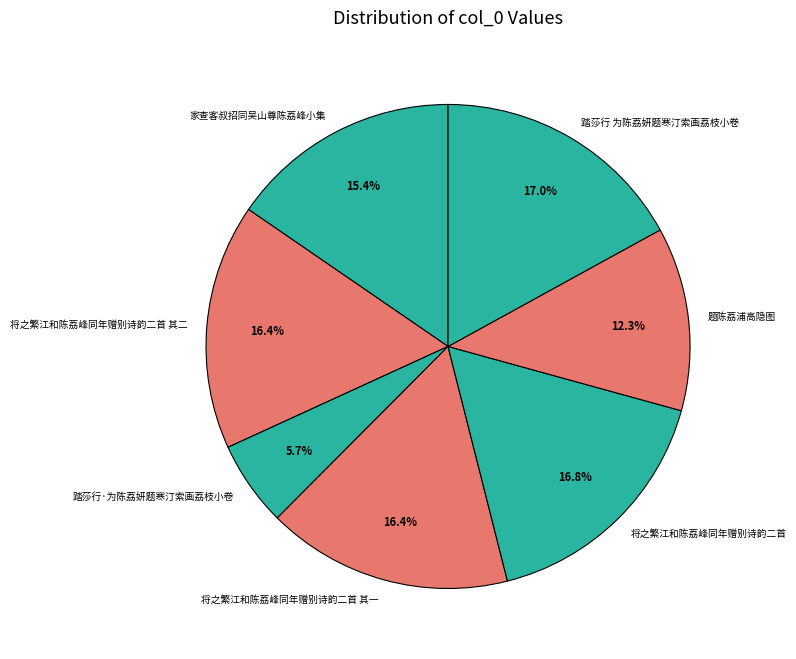

What percentage do 将之繁江和陈荔峰同年赠别诗韵二首 and 将之繁江和陈荔峰同年赠别诗韵二首 其一 together represent?

33.2%